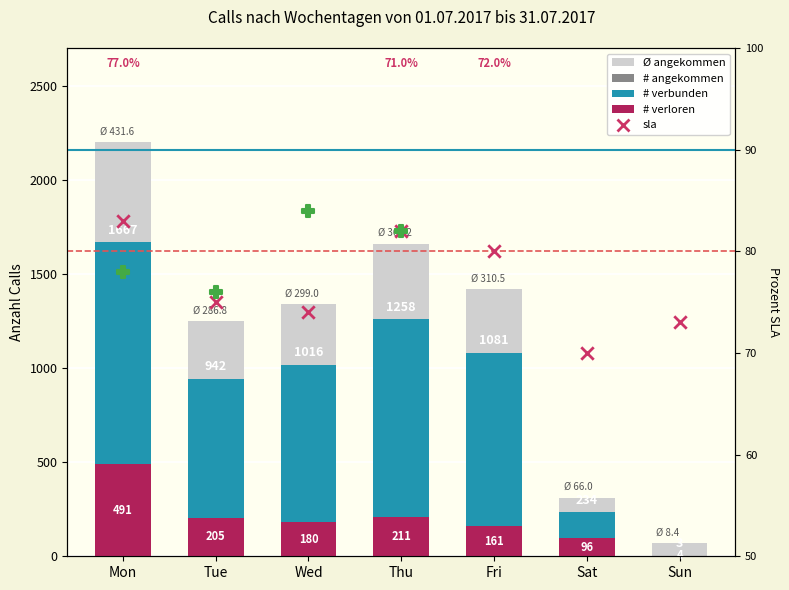

Is the value of # verbunden at Fri greater than the value of # verloren at Wed?

Yes